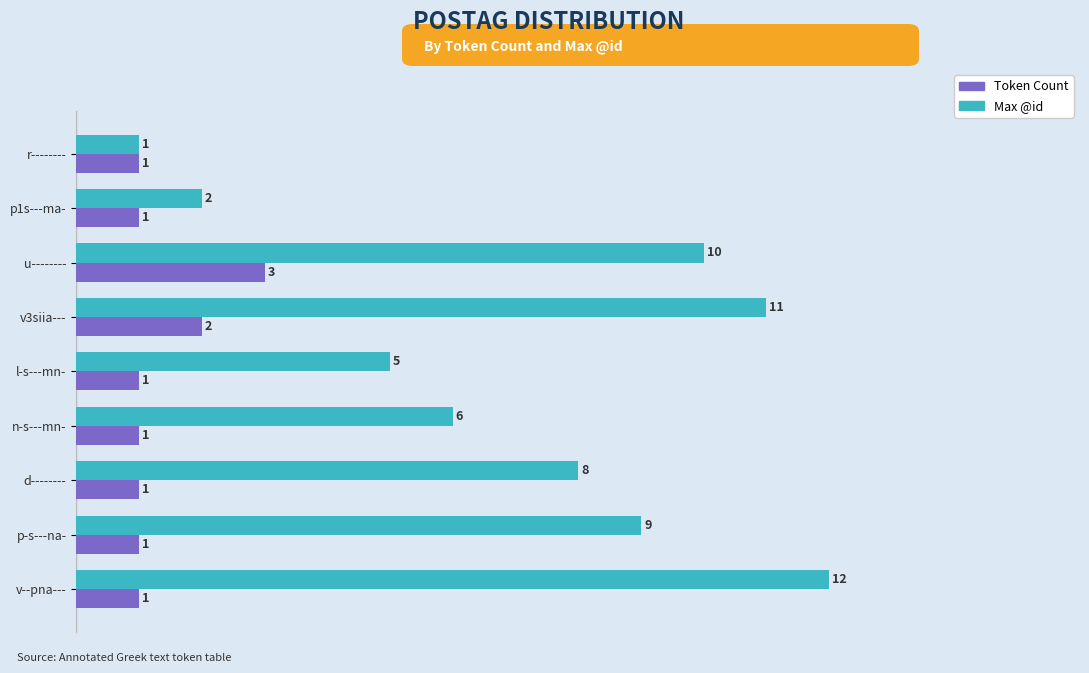

Is it true that Max @id equals 11 at v3siia---?

True